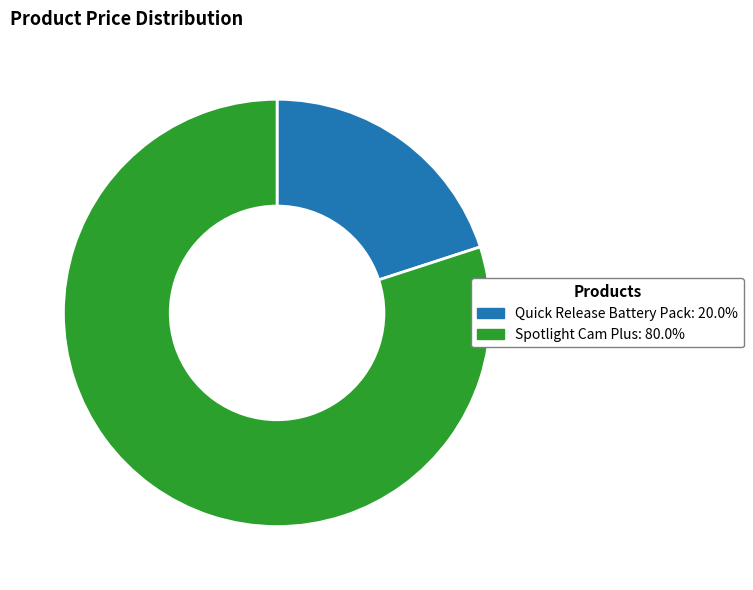

Between Spotlight Cam Plus and Quick Release Battery Pack, which is larger?

Spotlight Cam Plus